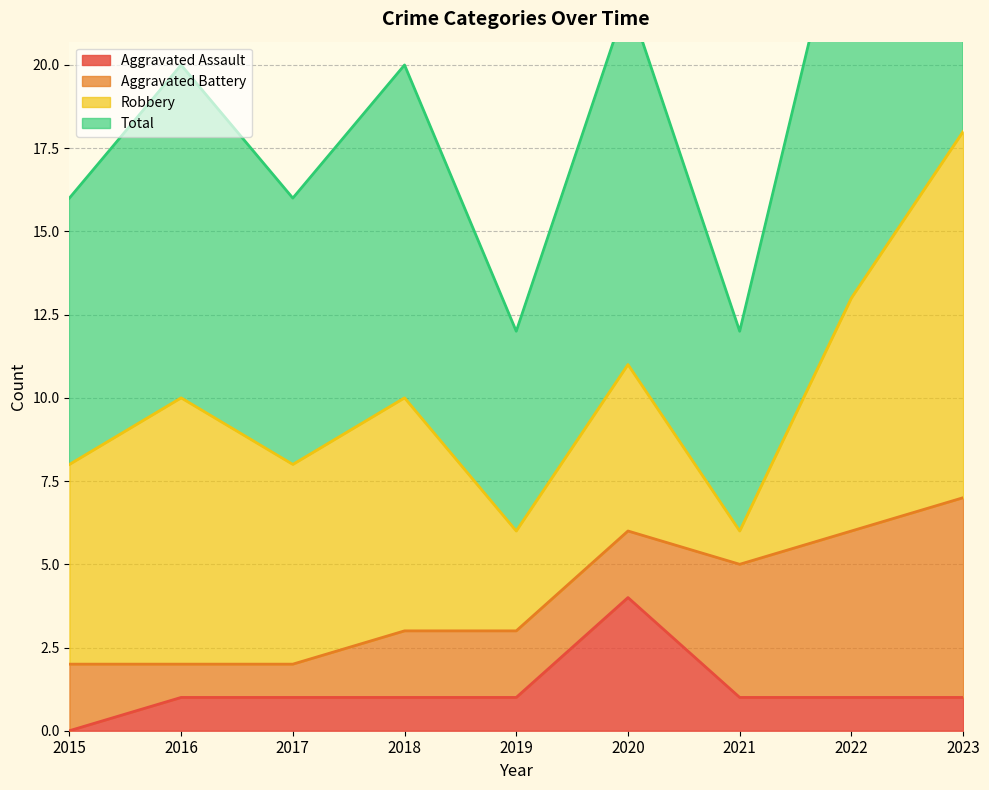

Is it true that Aggravated Assault equals 1 at 2016?

True